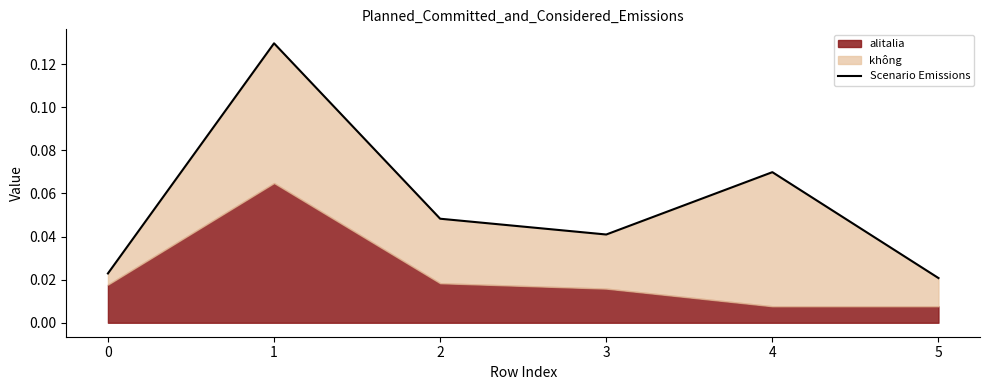

Reading left to right, extract all data points from this chart.

0.0	0.1	0.0	0.0	0.1	0.0